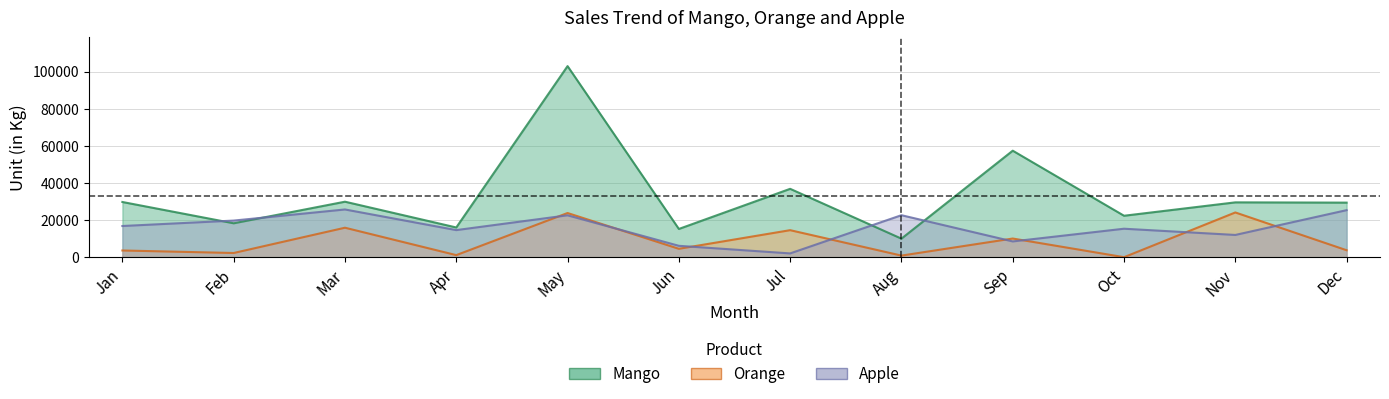

The Mango series shows 29728 at Jan. True or false?

True